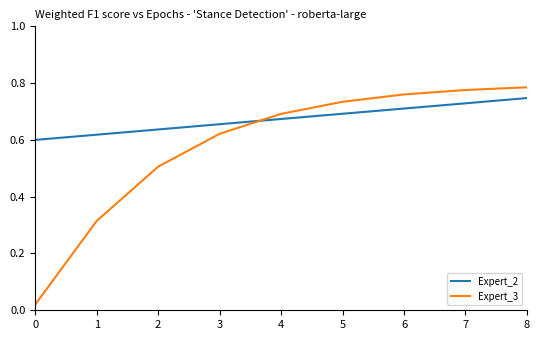

After their last crossing, which series has the higher values: Expert_3 or Expert_2?

Expert_3